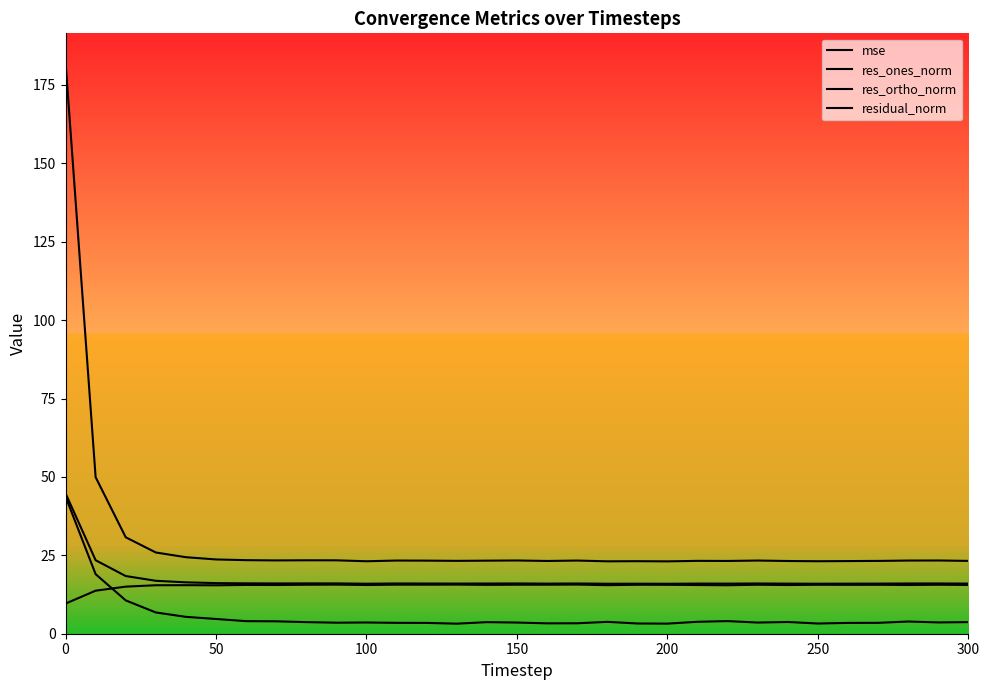

What is the difference between the second highest and second lowest values in the mse series?

26.8